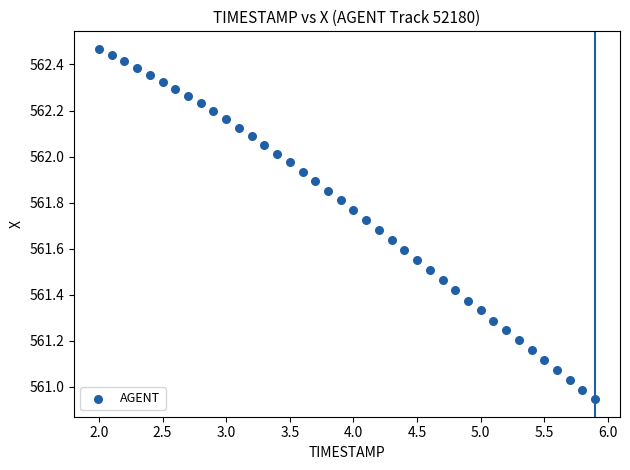

What is the range of X values (max minus min)?

3.9